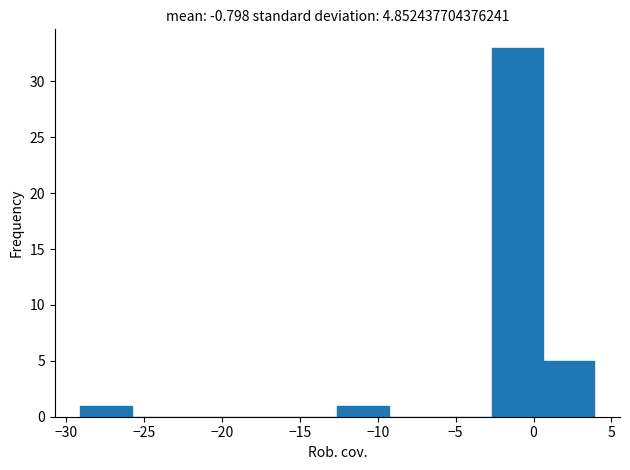

Reading left to right, transcribe this chart: for each bar, give the range it covers on the x-axis and its height. Neither the bar edges nor the heights are printed on the chart, so give them approximately, as read against the axes.

-29.0 to -26.0: 1
-26.0 to -22.5: 0
-22.5 to -19.0: 0
-19.0 to -16.0: 0
-16.0 to -12.5: 0
-12.5 to -9.5: 1
-9.5 to -6.0: 0
-6.0 to -2.5: 0
-2.5 to 0.5: 33
0.5 to 4.0: 5